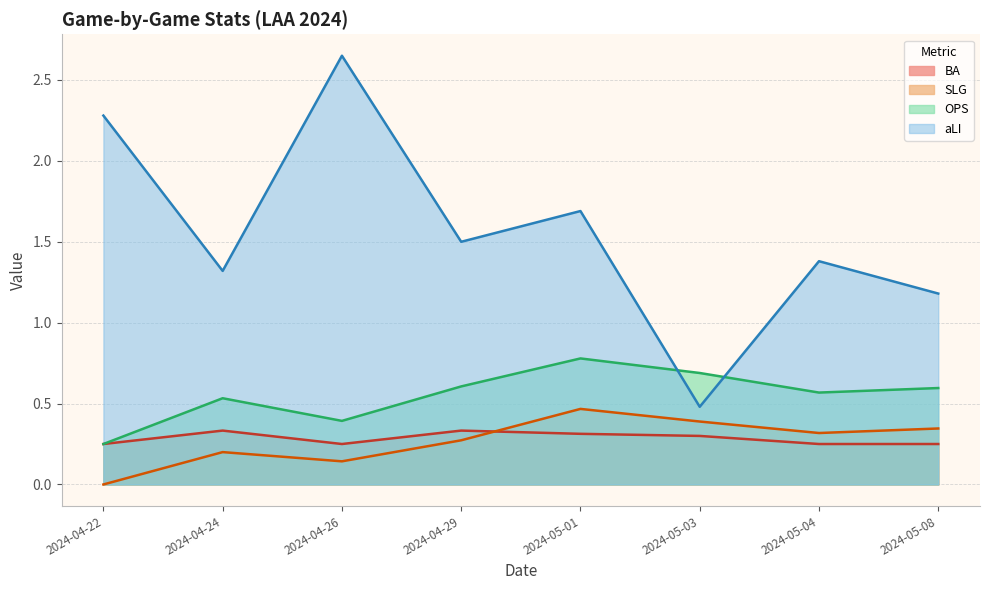

Is the value of aLI at 2024-05-03 greater than the value of BA at 2024-05-04?

Yes